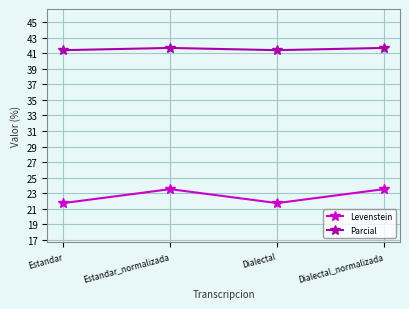

At how many categories does at least one series exceed 41?

4